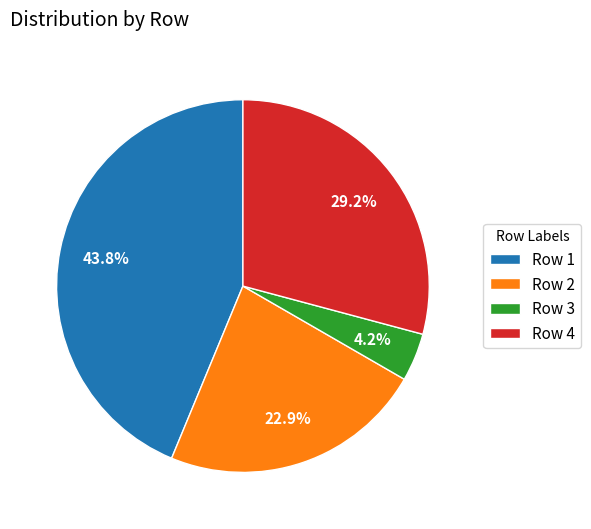

Does Row 3 represent more than half of the total?

No